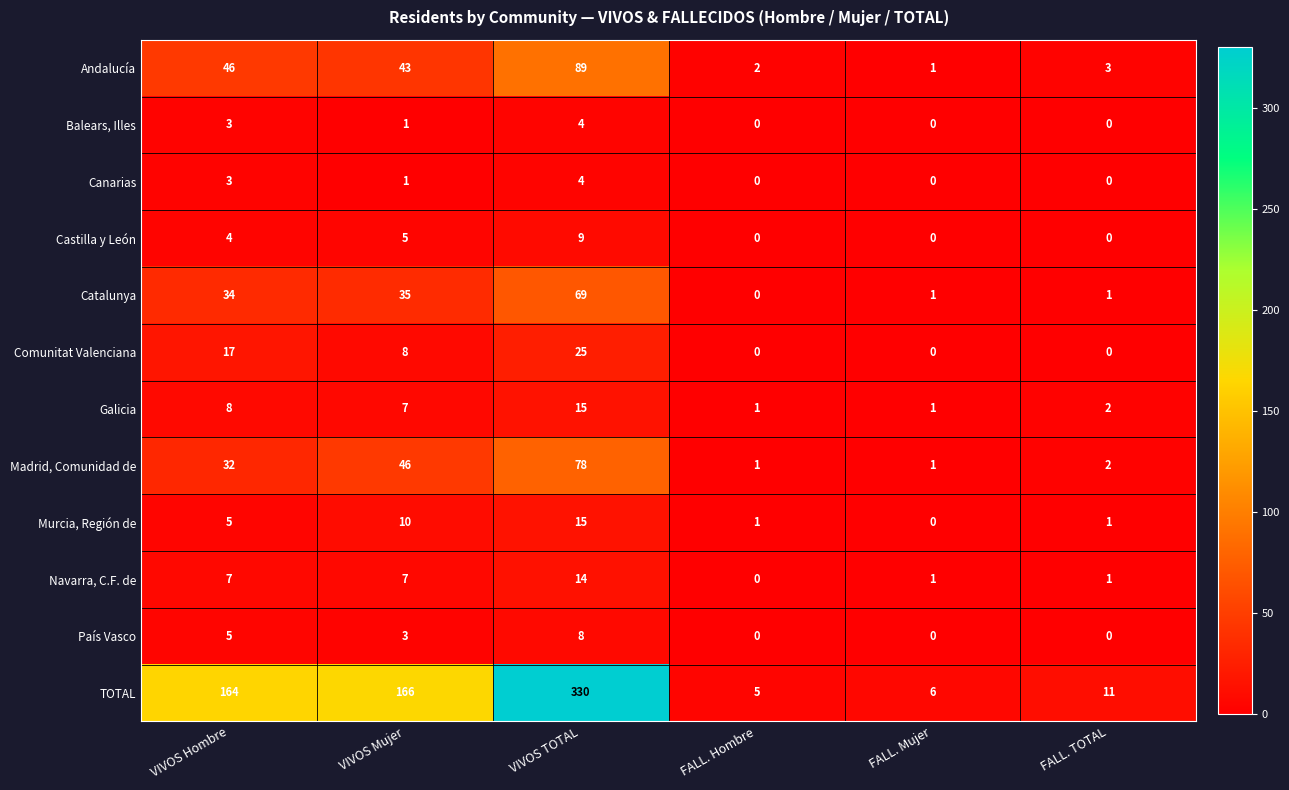

What is the highest value of the Galicia series?

15